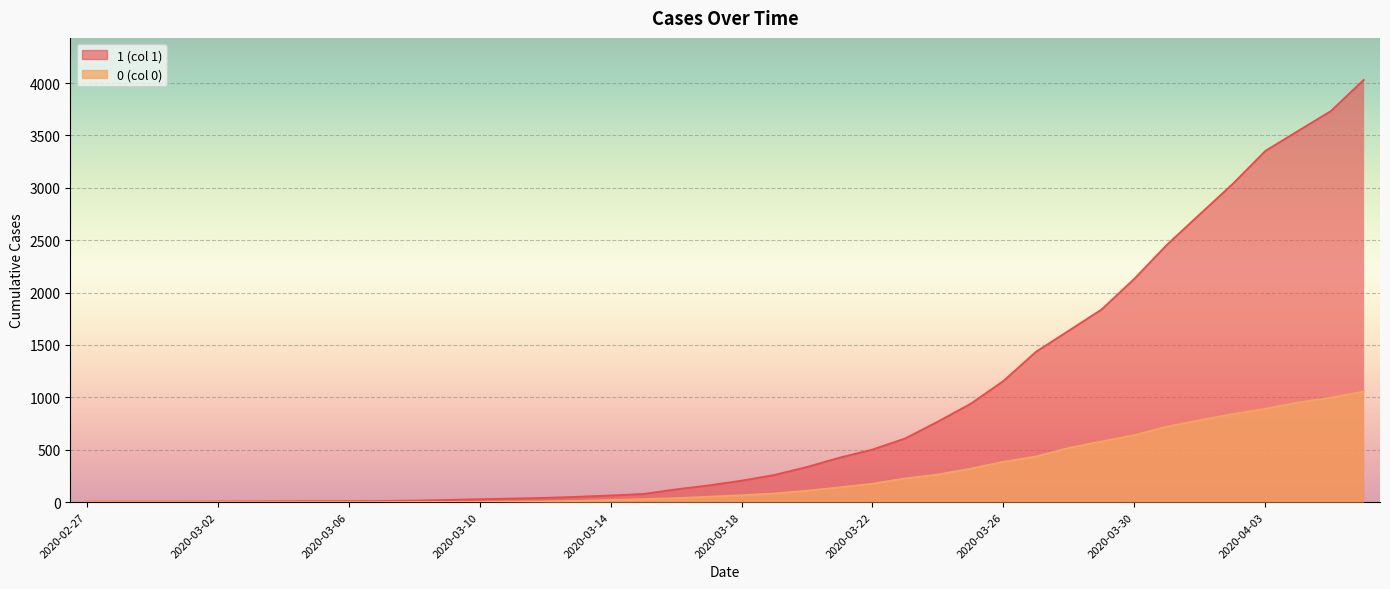

Reading left to right, extract all data points from this chart.

1: 2020-02-27=3	2020-02-28=4	2020-02-29=4	2020-03-01=4	2020-03-02=5	2020-03-03=6	2020-03-04=8	2020-03-05=9	2020-03-06=9	2020-03-07=10	2020-03-08=14	2020-03-09=20	2020-03-10=27	2020-03-11=33	2020-03-12=40	2020-03-13=50	2020-03-14=63	2020-03-15=77	2020-03-16=121	2020-03-17=159	2020-03-18=204	2020-03-19=258	2020-03-20=335	2020-03-21=424	2020-03-22=501	2020-03-23=607	2020-03-24=768	2020-03-25=938	2020-03-26=1155	2020-03-27=1435	2020-03-28=1636	2020-03-29=1838	2020-03-30=2131	2020-03-31=2457	2020-04-01=2747	2020-04-02=3035	2020-04-03=3351	2020-04-04=3542	2020-04-05=3731	2020-04-06=4028
0: 2020-02-27=0	2020-02-28=0	2020-02-29=0	2020-03-01=0	2020-03-02=0	2020-03-03=0	2020-03-04=0	2020-03-05=0	2020-03-06=0	2020-03-07=1	2020-03-08=2	2020-03-09=2	2020-03-10=2	2020-03-11=4	2020-03-12=6	2020-03-13=11	2020-03-14=20	2020-03-15=28	2020-03-16=37	2020-03-17=51	2020-03-18=65	2020-03-19=82	2020-03-20=108	2020-03-21=140	2020-03-22=175	2020-03-23=225	2020-03-24=263	2020-03-25=319	2020-03-26=384	2020-03-27=435	2020-03-28=517	2020-03-29=578	2020-03-30=639	2020-03-31=720	2020-04-01=781	2020-04-02=839	2020-04-03=890	2020-04-04=950	2020-04-05=996	2020-04-06=1054